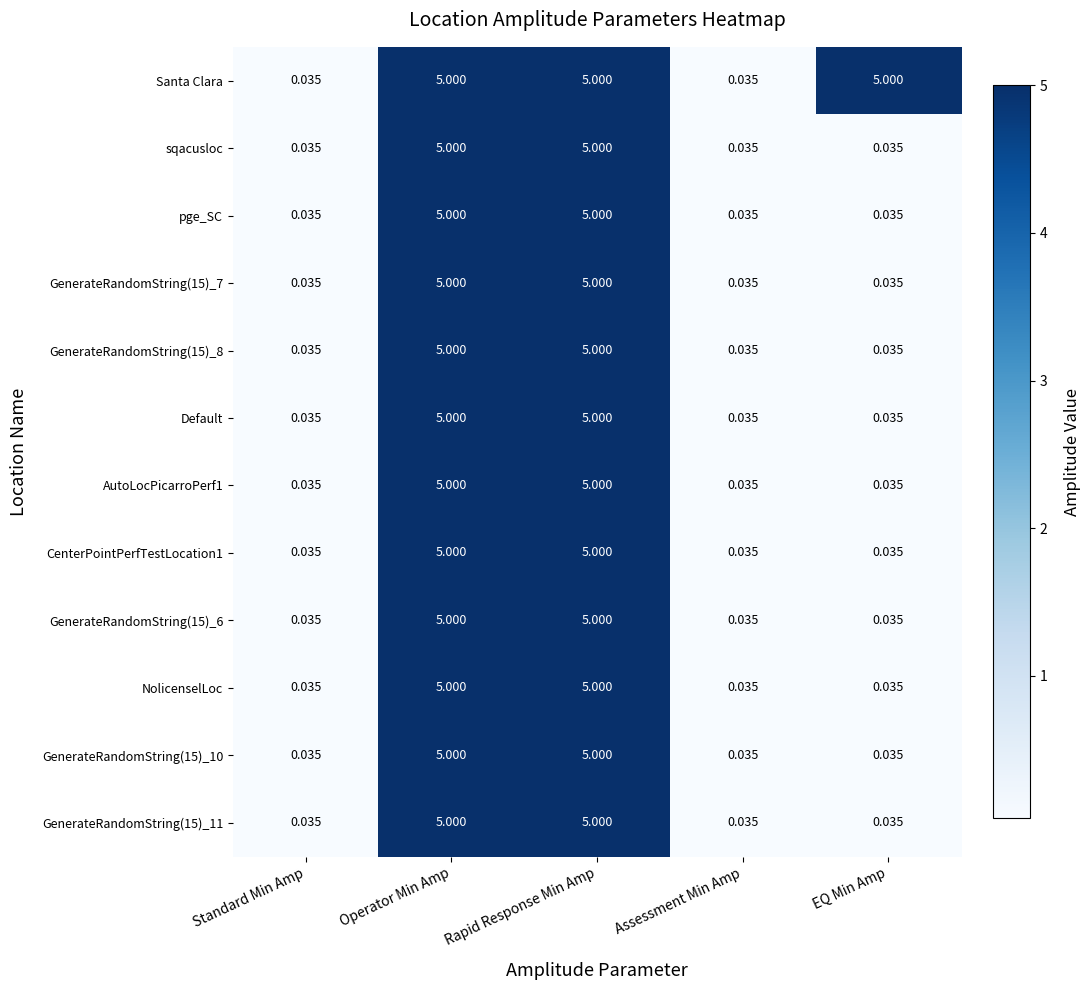

How many categories are shown in the chart?

5